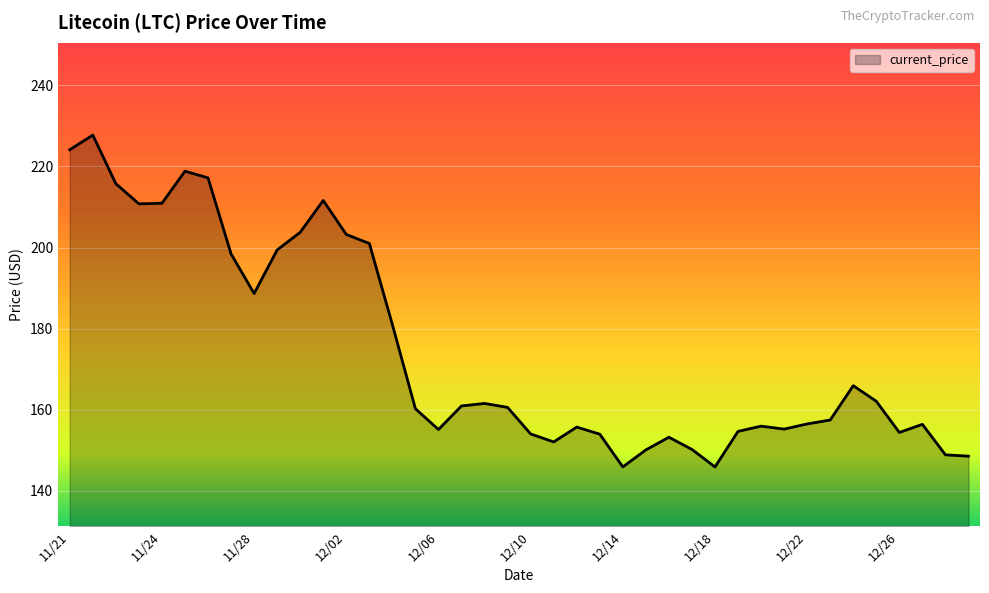

What is the difference between the maximum and minimum values?

81.8